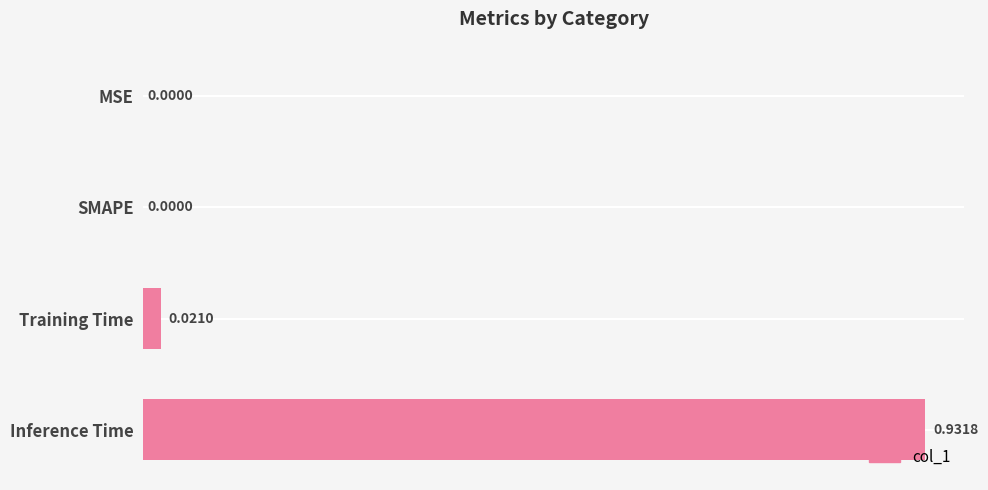

Between SMAPE and Training Time, which is larger?

Training Time